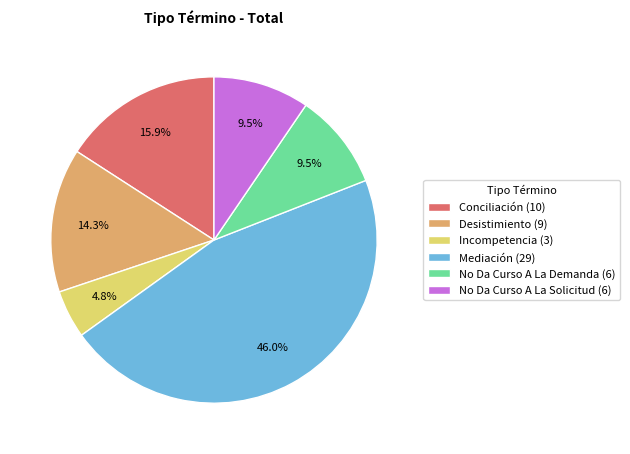

How many slices are in this pie chart?

6